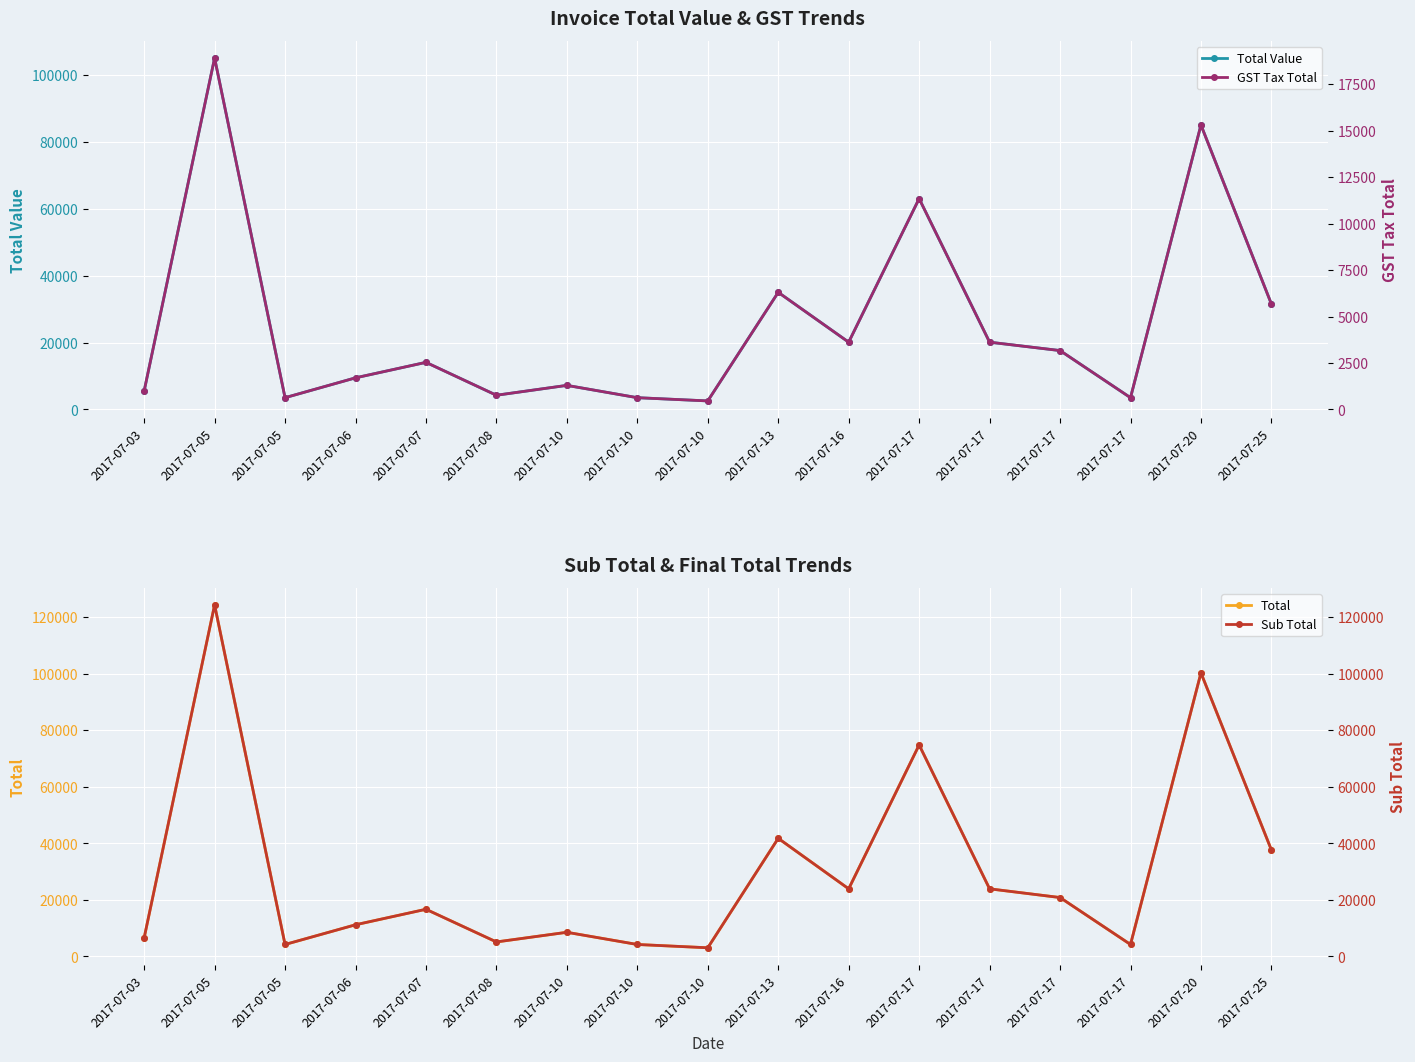

Is it true that Total Value equals 29477.3 at 2017-07-16?

False